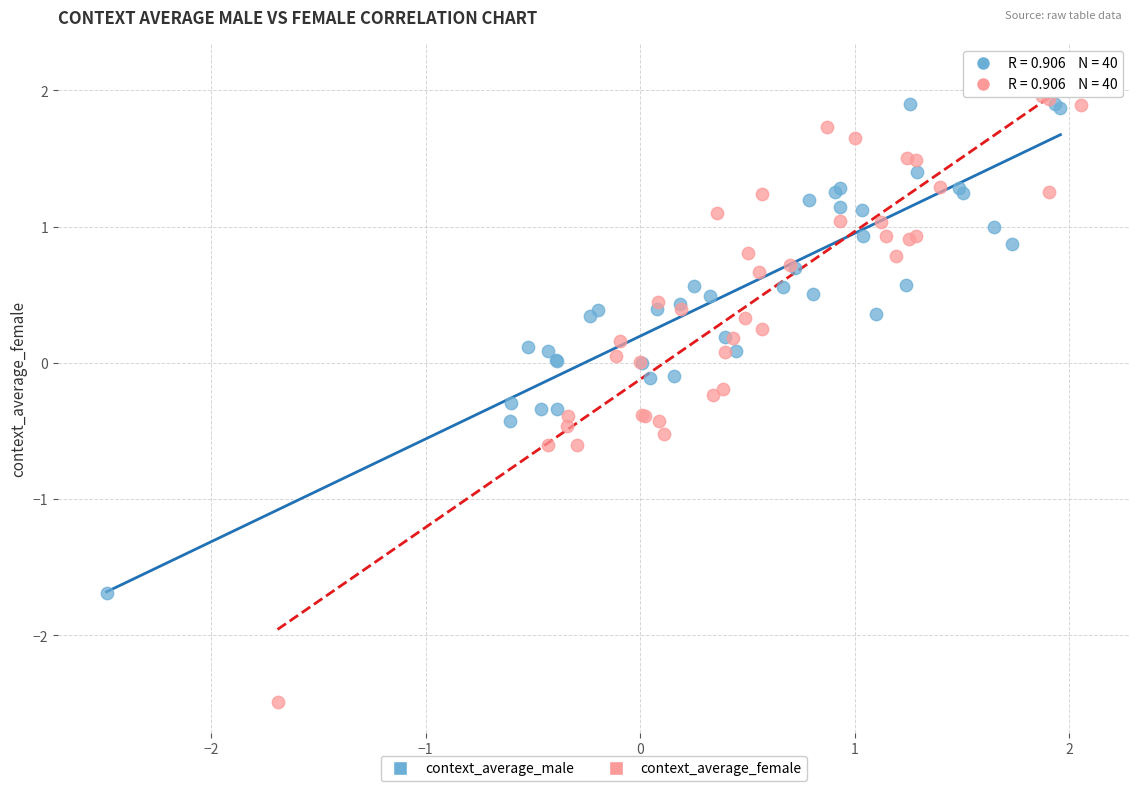

What are all the series names shown in the legend?

context_average_male, context_average_female